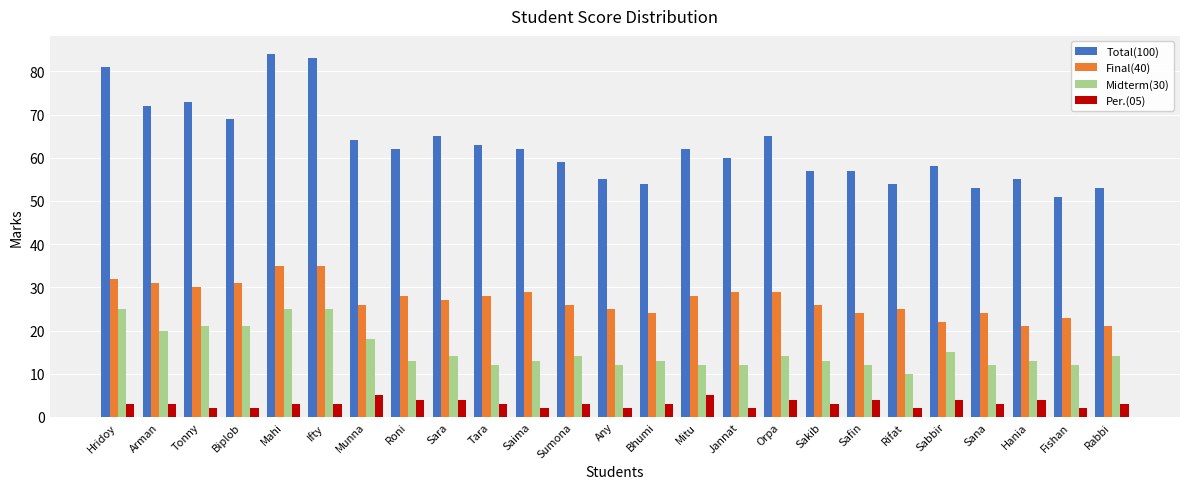

What is the greatest value displayed?

84